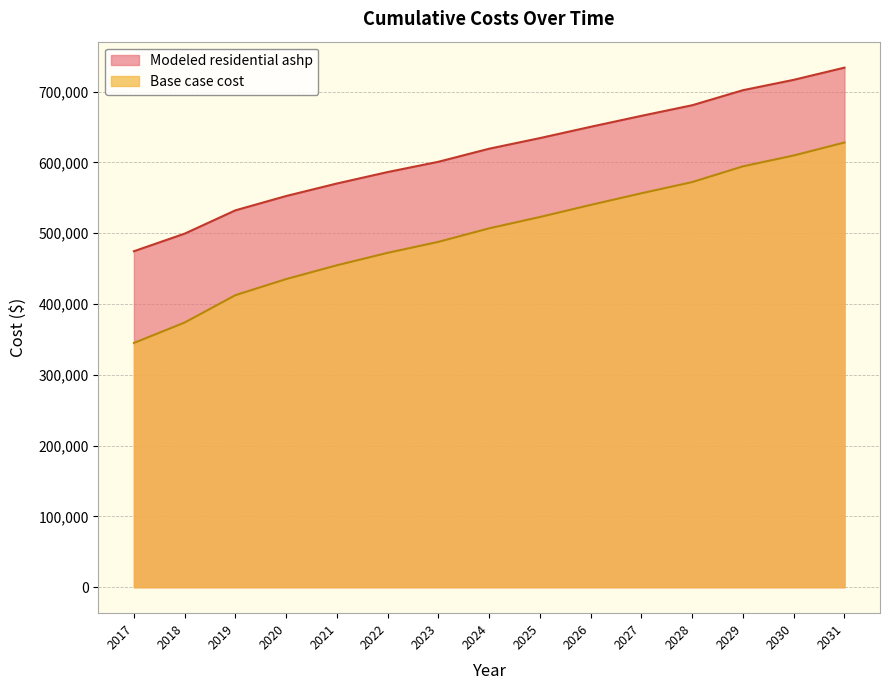

Is it true that Base case cost equals 108786.1 at 2018?

False